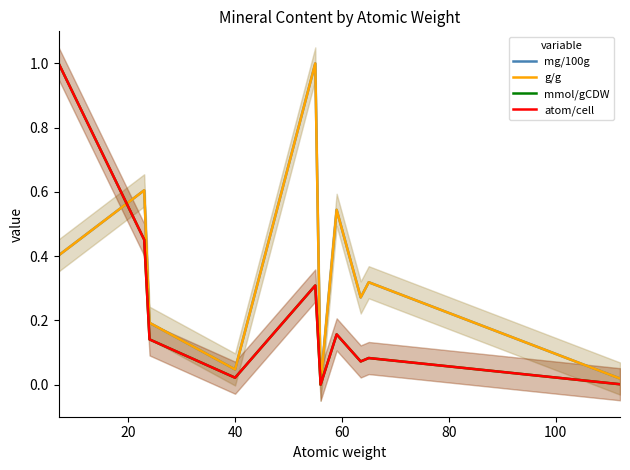

True or false: atom/cell has more than 0 points higher than both neighbors.

True